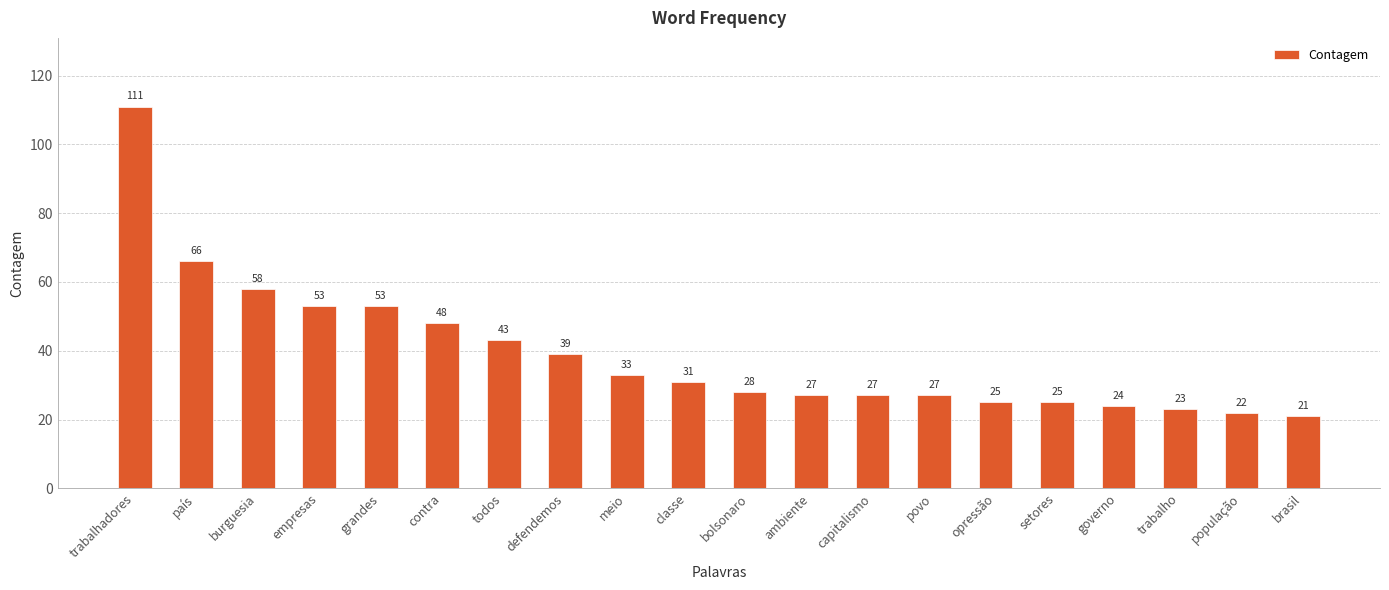

What is the change in value from capitalismo to opressão?

-2